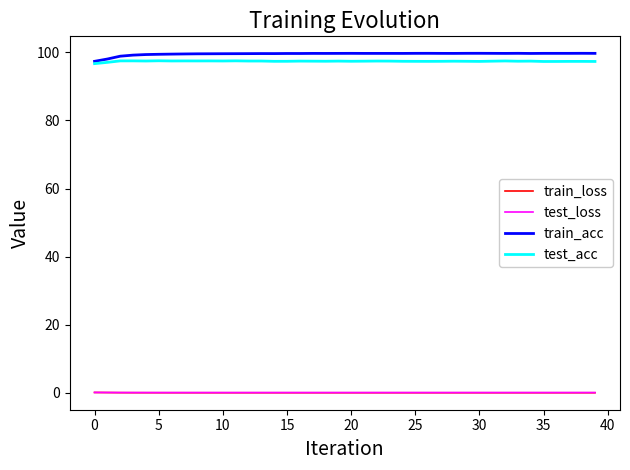

True or false: train_acc and test_loss cross at least once.

False